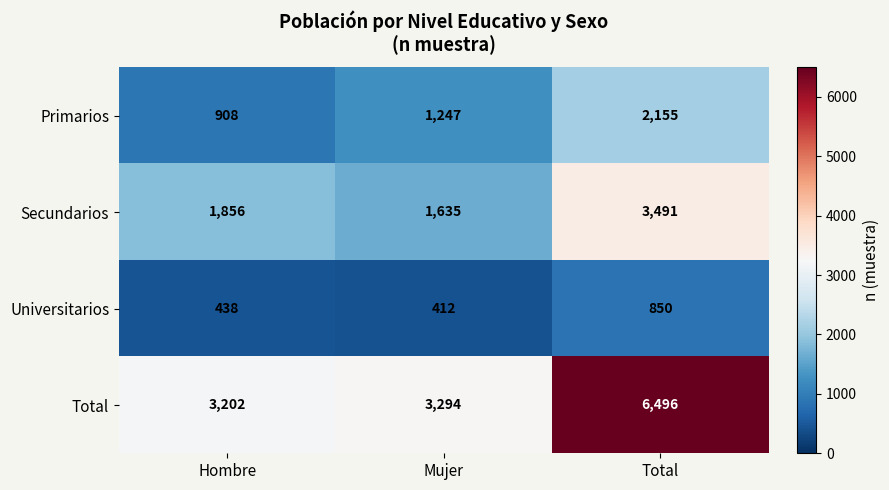

What is the average value of the Secundarios series?

2327